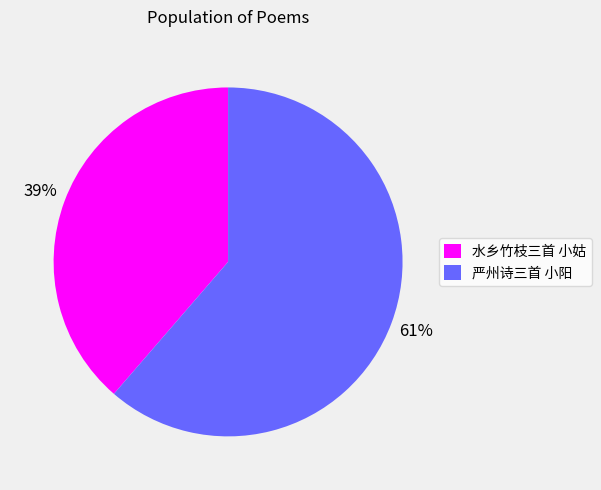

True or false: 水乡竹枝三首 小姑 accounts for 33% of the total.

False